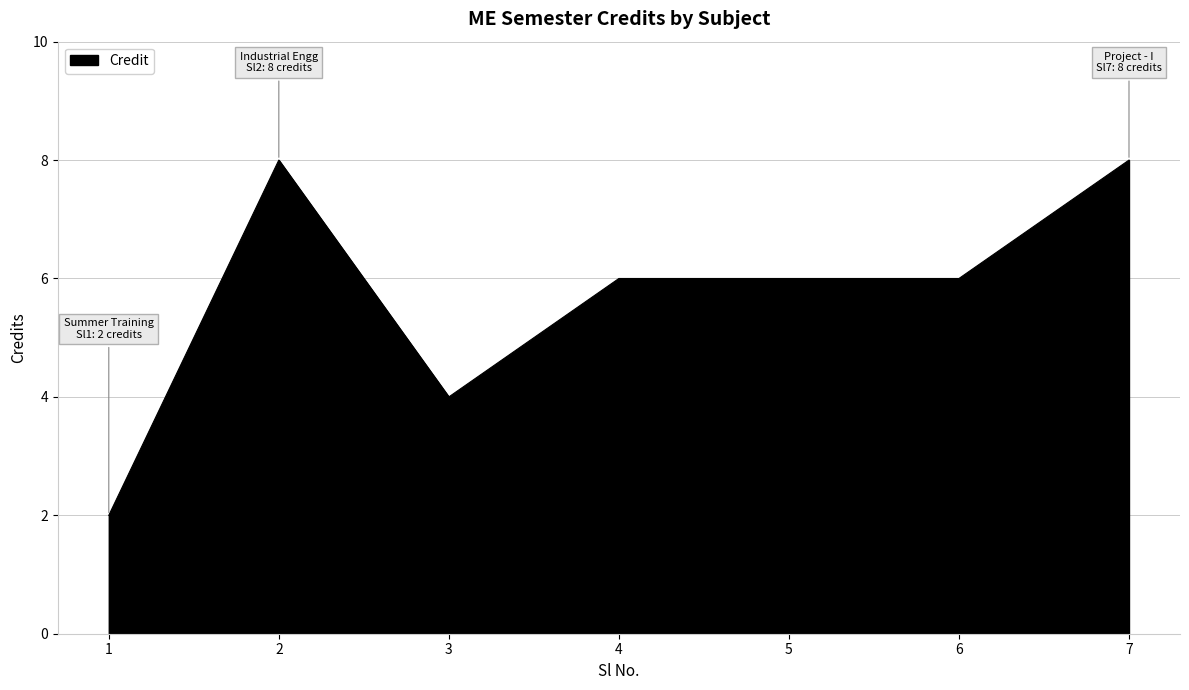

Where is the first local minimum?

3